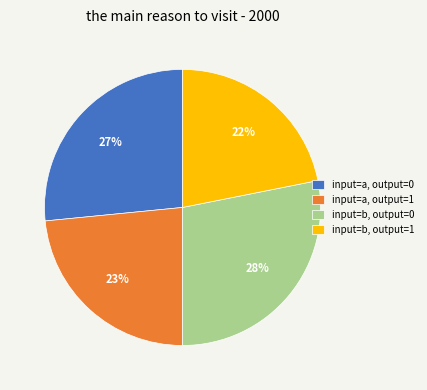

Is the sum of input=a, output=0 and input=b, output=0 greater than half?

Yes